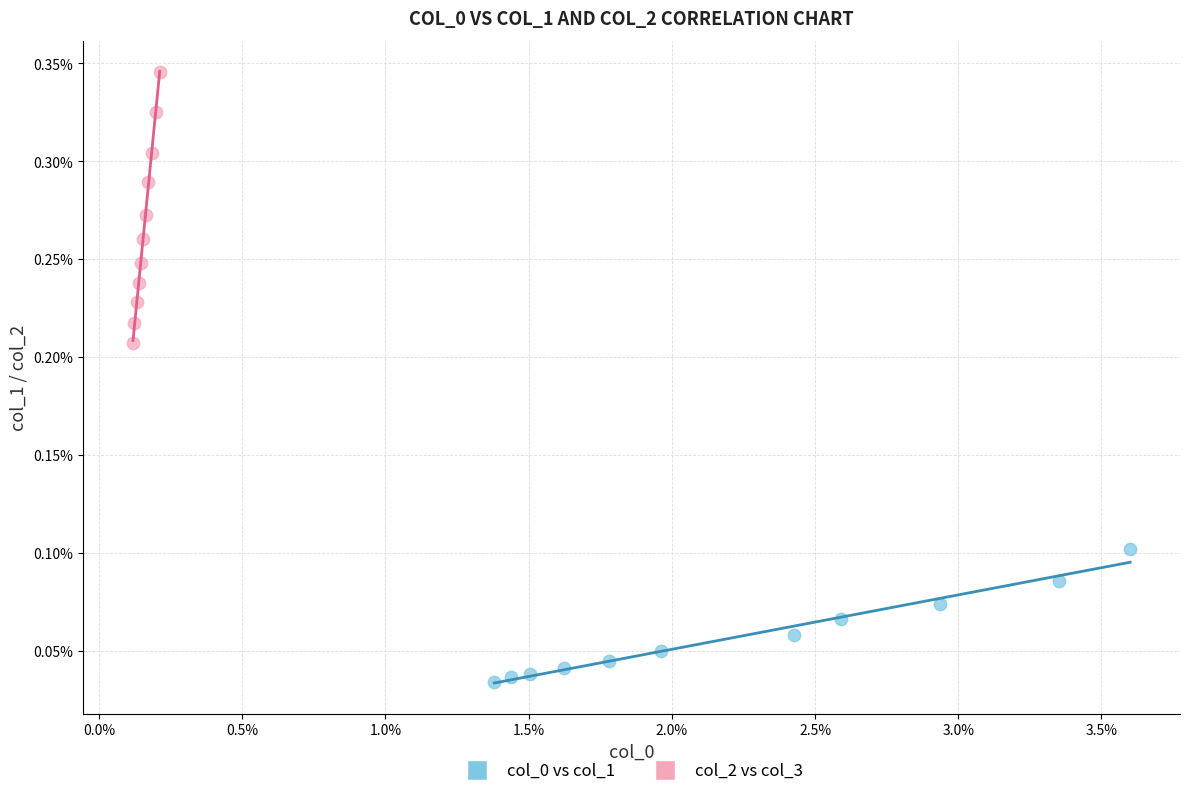

Which series has the widest spread of Y values?

col_2 vs col_3